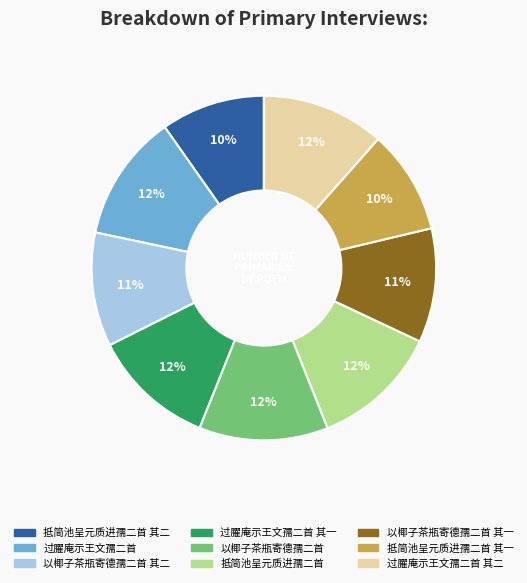

To the nearest percent, what percentage of the pie is 以椰子茶瓶寄德孺二首 其二?

11%